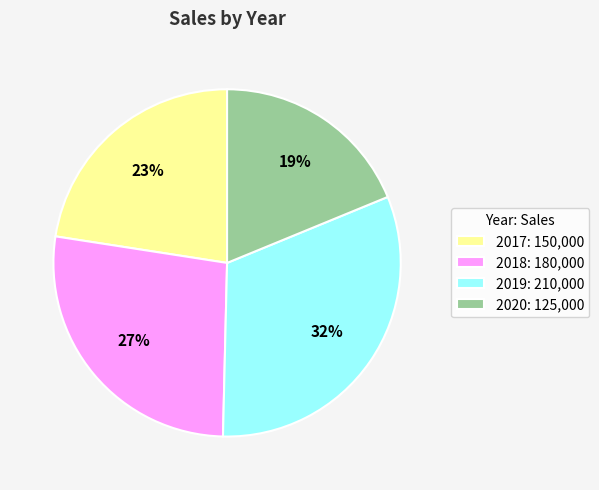

Does 2020 account for over 50% of the chart?

No